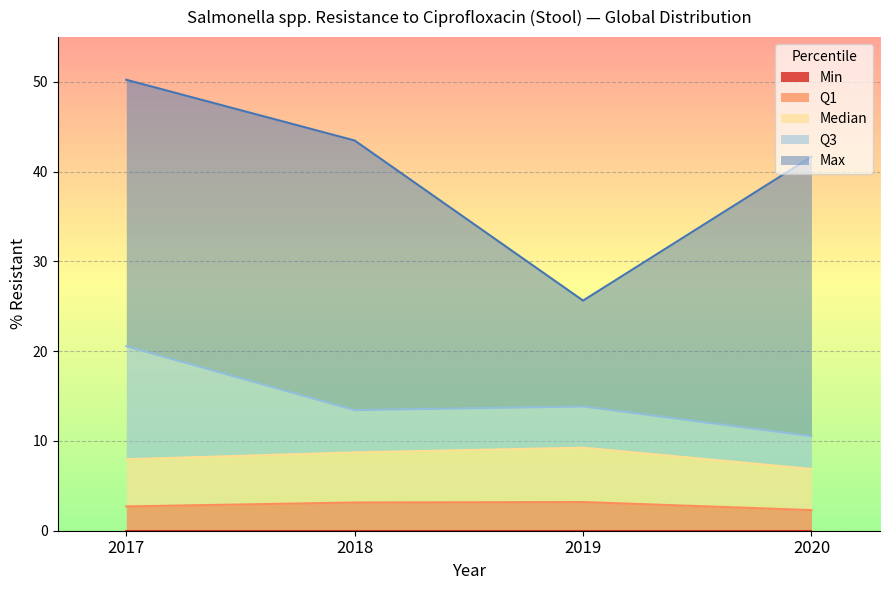

Where does the Q3 series first go above 13?

2017